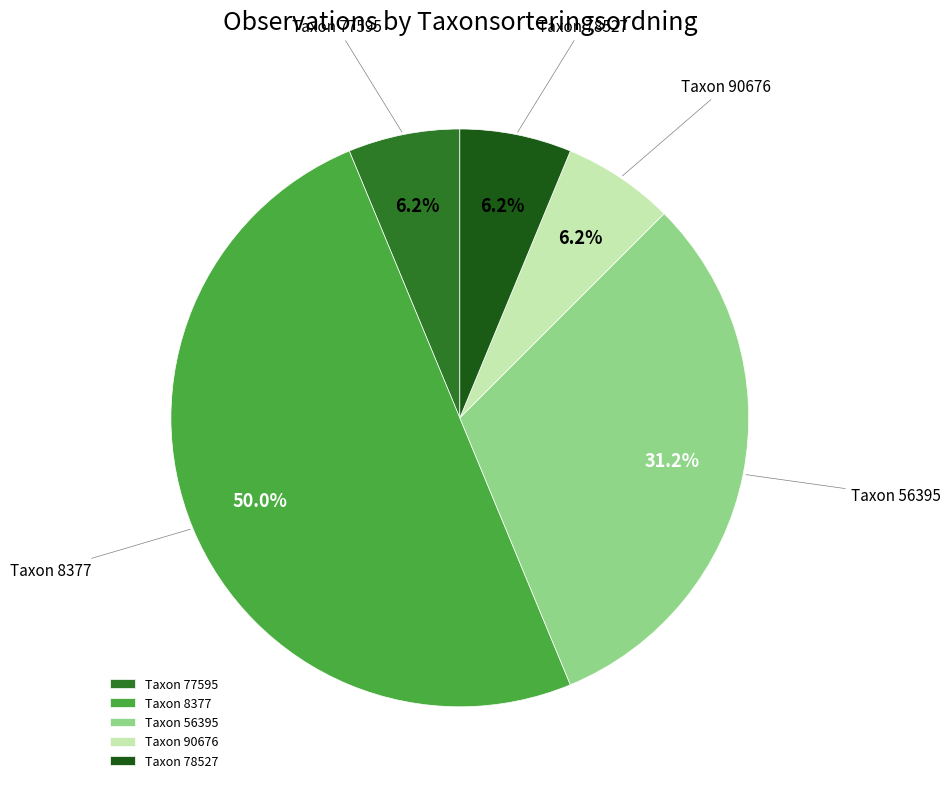

To the nearest percent, what is the average slice percentage?

20%